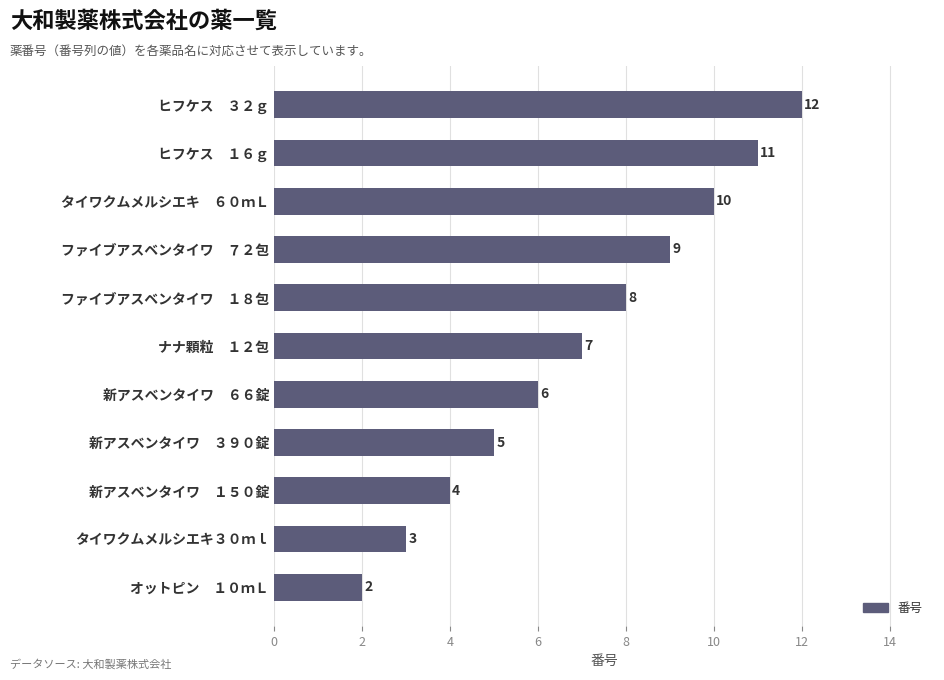

At which label is the value closest to 7?

ナナ顆粒　１２包